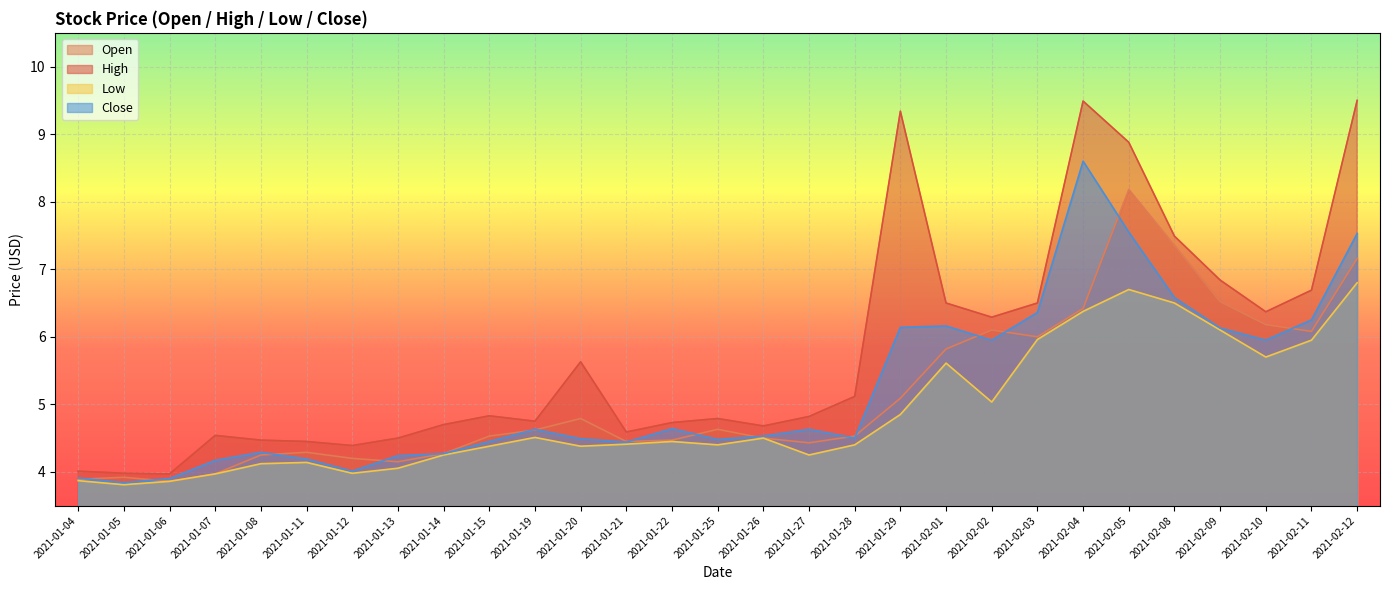

The value of Open at 2021-02-02 is 3.1. True or false?

False